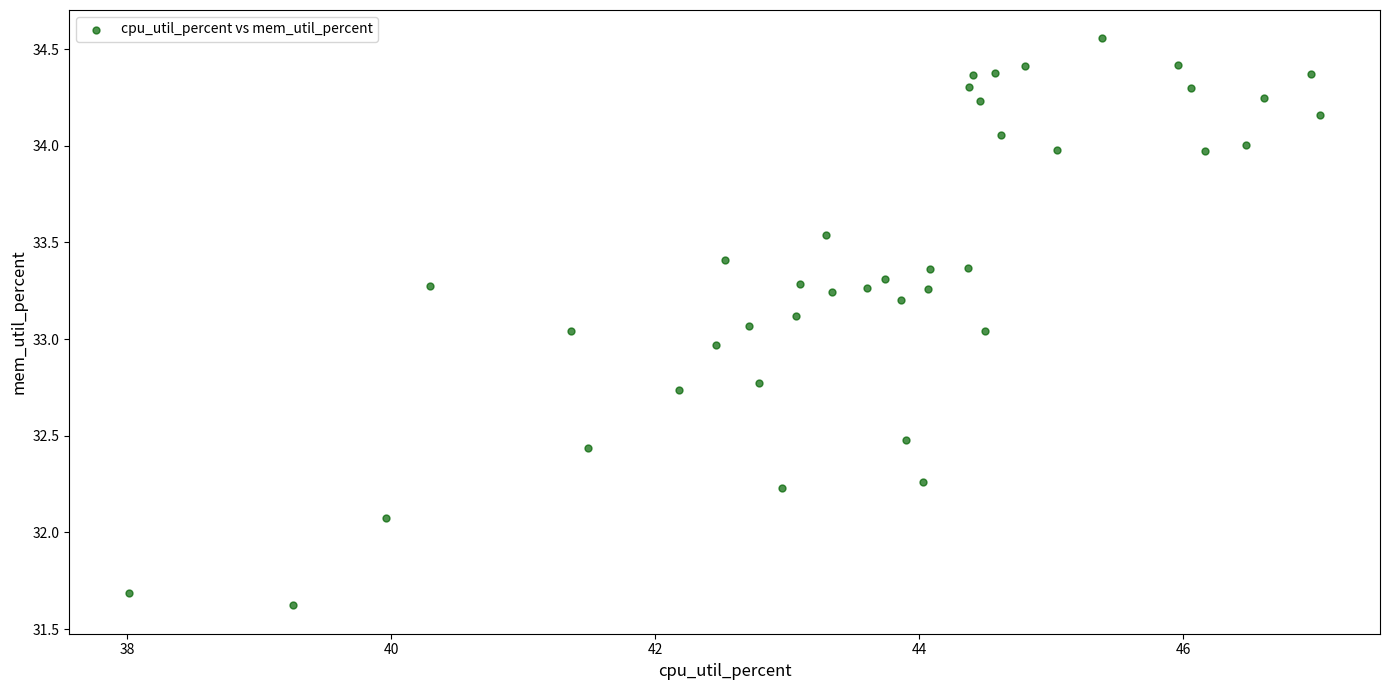

What is the range of Y values (max minus min)?

2.9